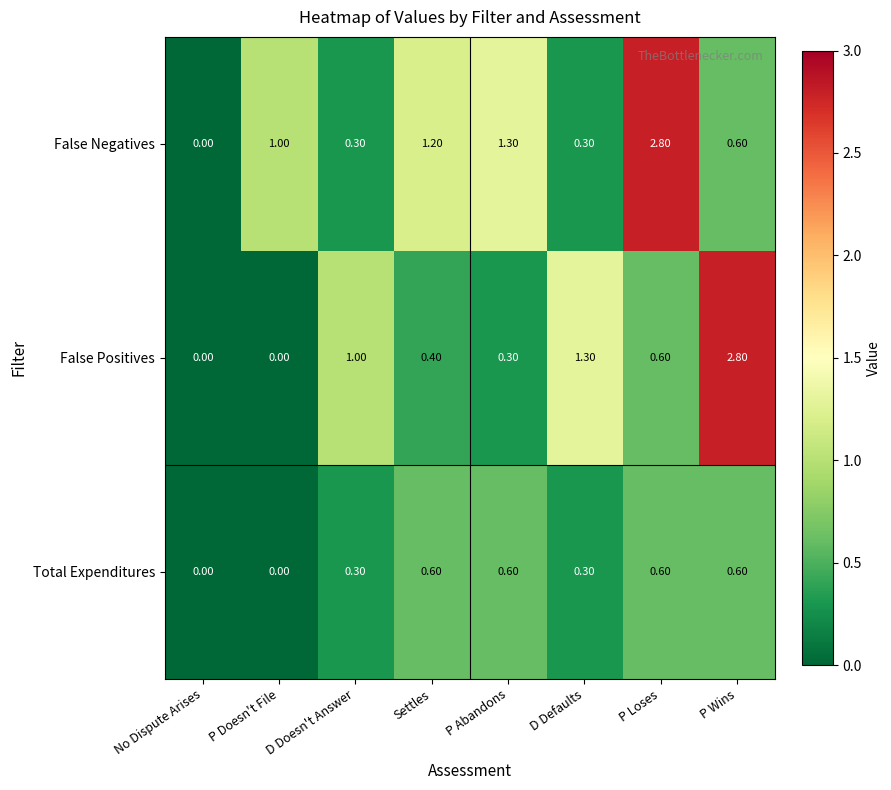

What is the spread (max minus min) of values at Settles?

0.8